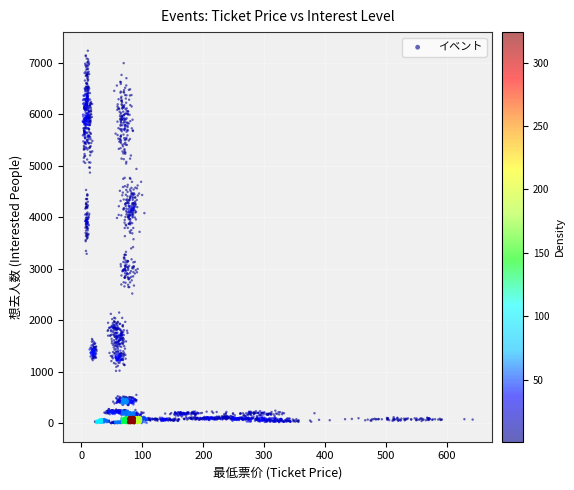

What is the range of X values (max minus min)?

640.1